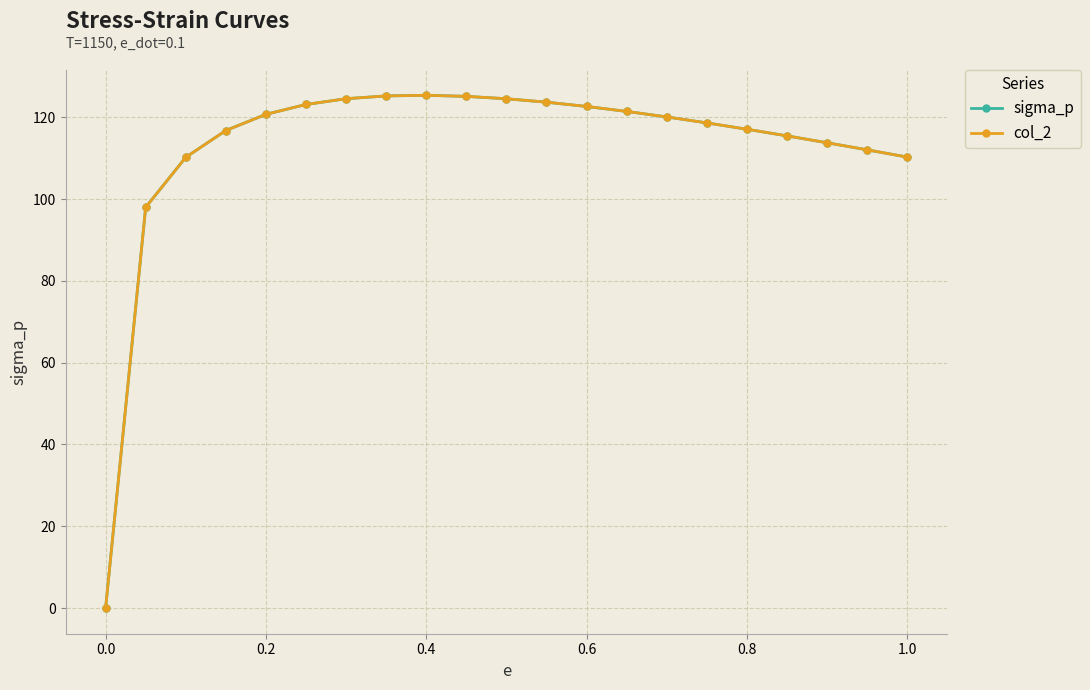

At how many categories does at least one series exceed 94?

20